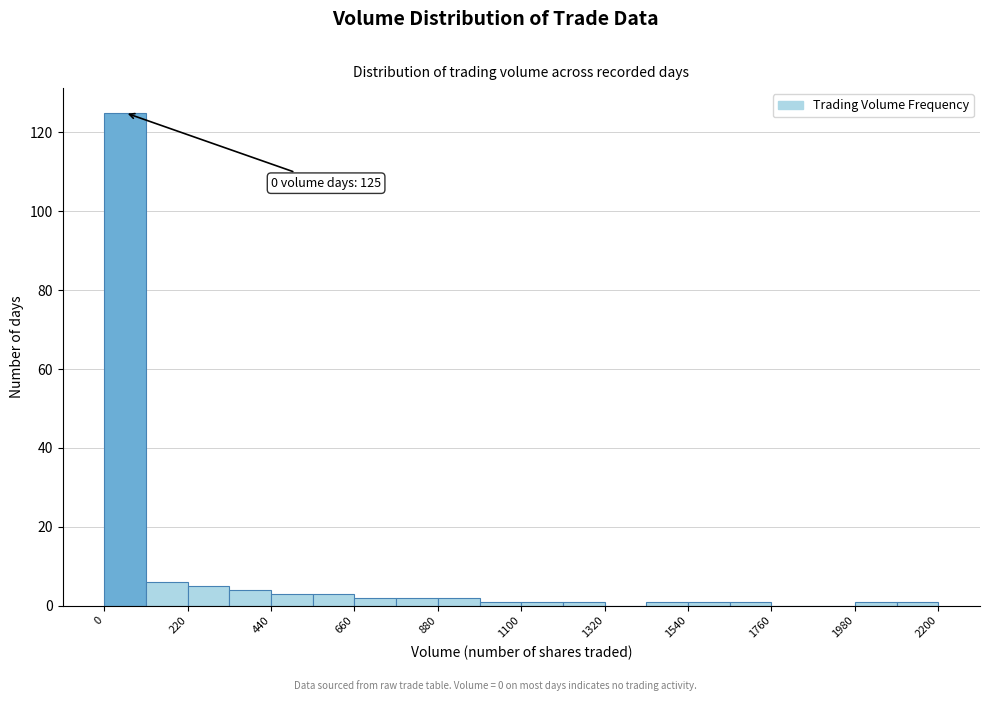

Read against the x-axis, roughly where is the centre of the tallest bar?

50